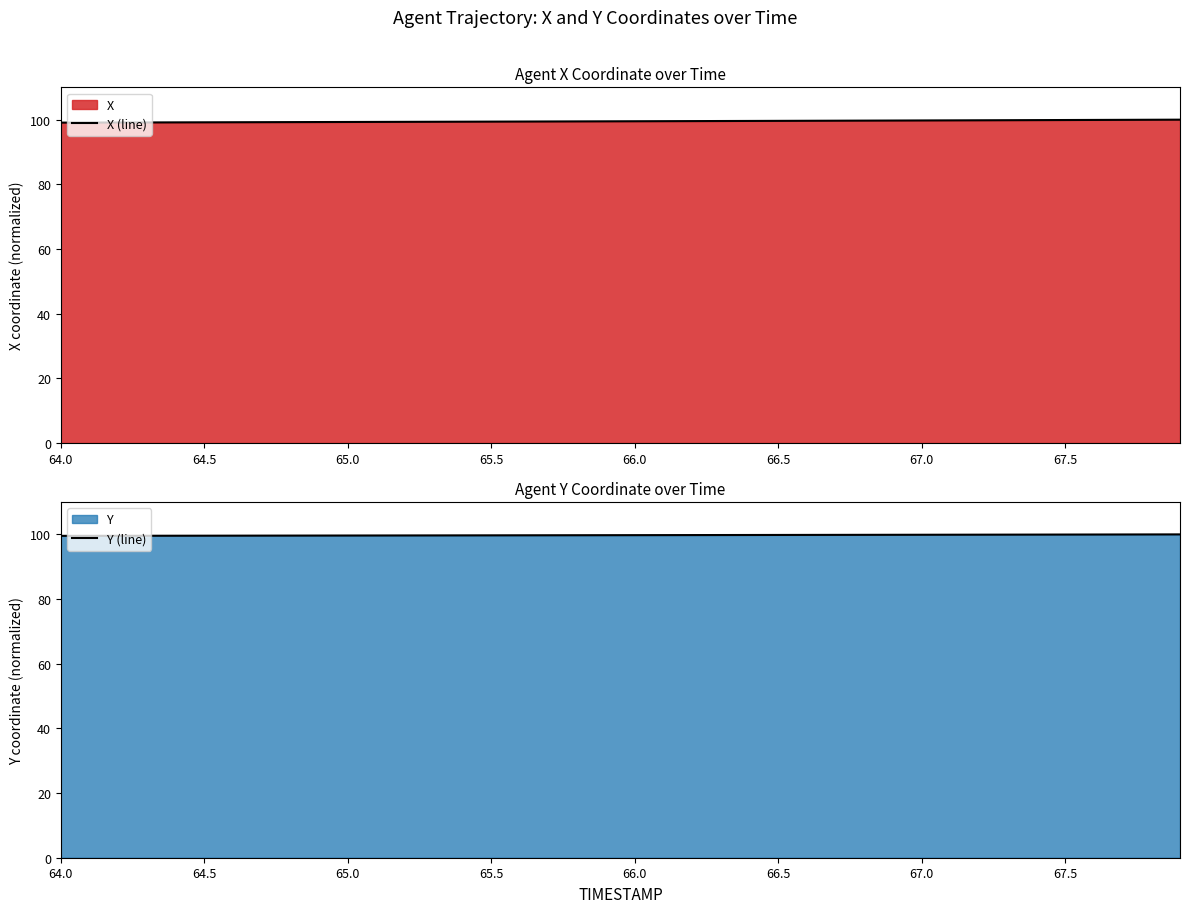

Is it true that X (line) equals 99.1 at 64.0?

True